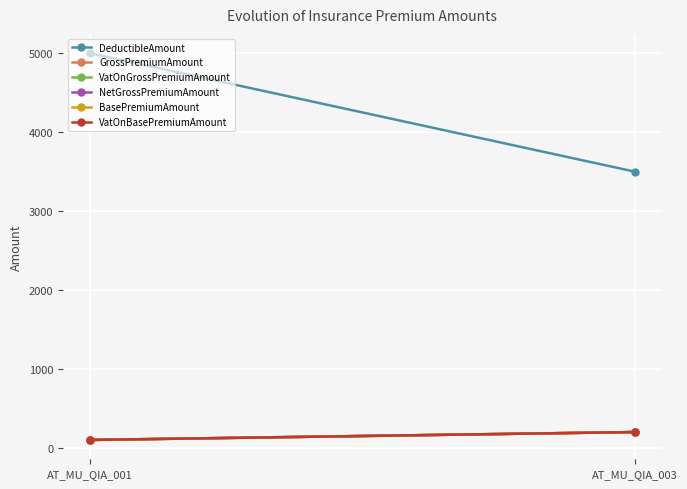

What is the highest value of the VatOnGrossPremiumAmount series?

200